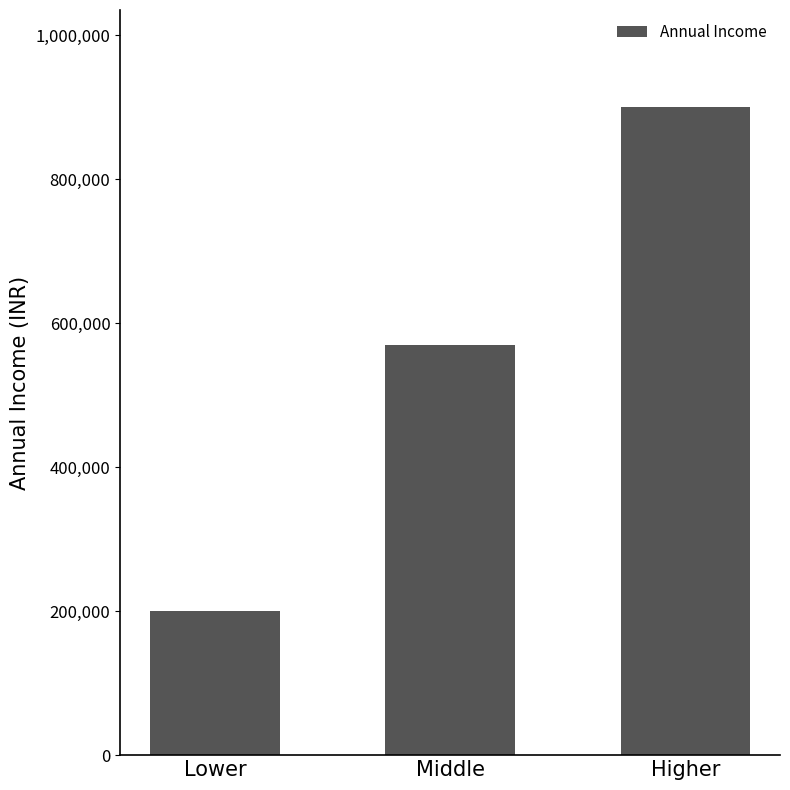

The value at Lower is 46367. True or false?

False